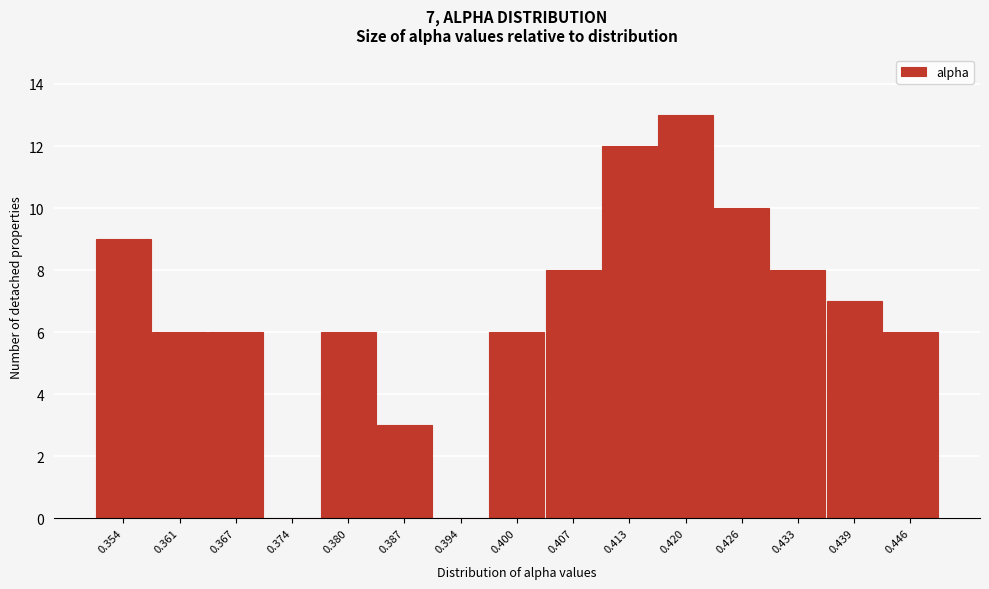

Reading left to right, list all the values displayed in this chart.

0.354=9	0.361=6	0.367=6	0.374=0	0.380=6	0.387=3	0.394=0	0.400=6	0.407=8	0.413=12	0.420=13	0.426=10	0.433=8	0.439=7	0.446=6